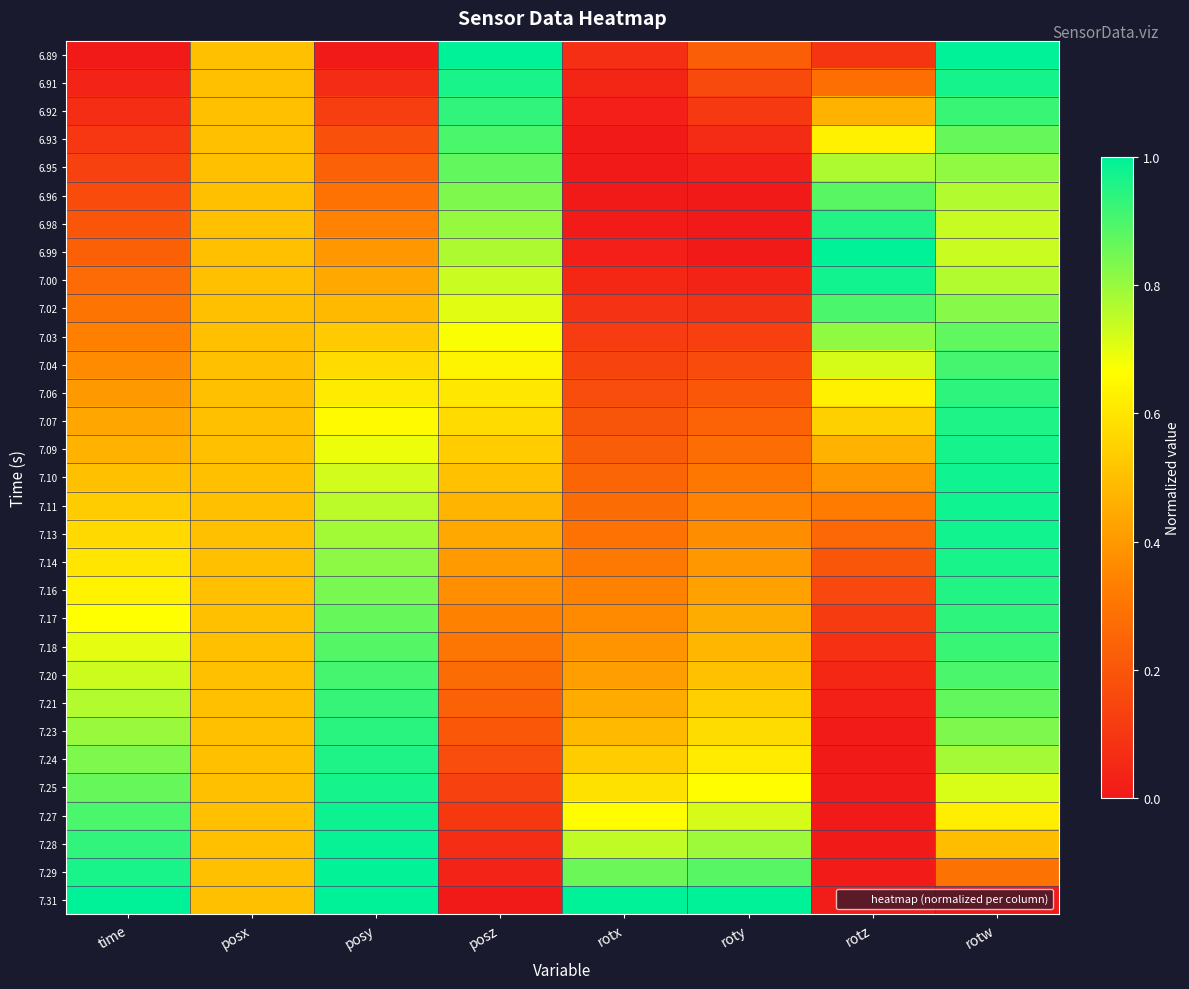

What is the difference between the highest and lowest values at rotz?

1.0